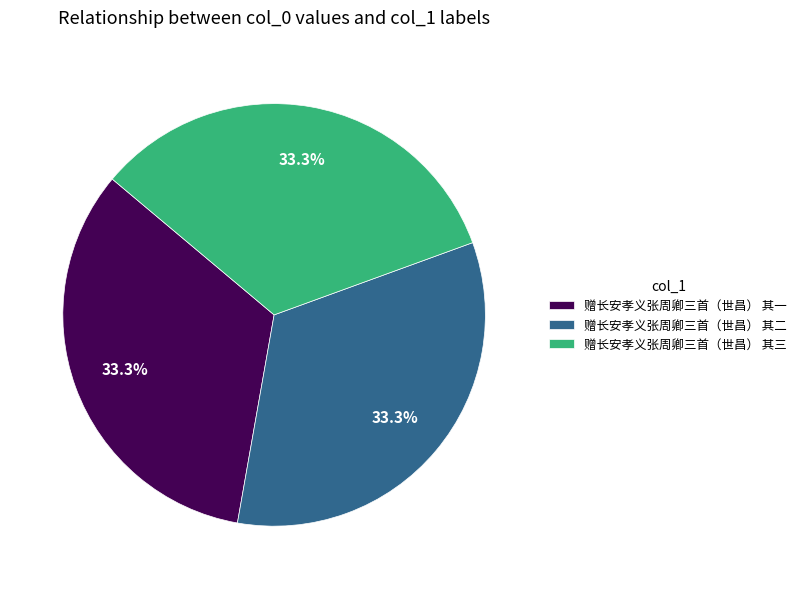

Is it true that 赠长安孝义张周卿三首（世昌） 其三 is 47% of the pie?

False